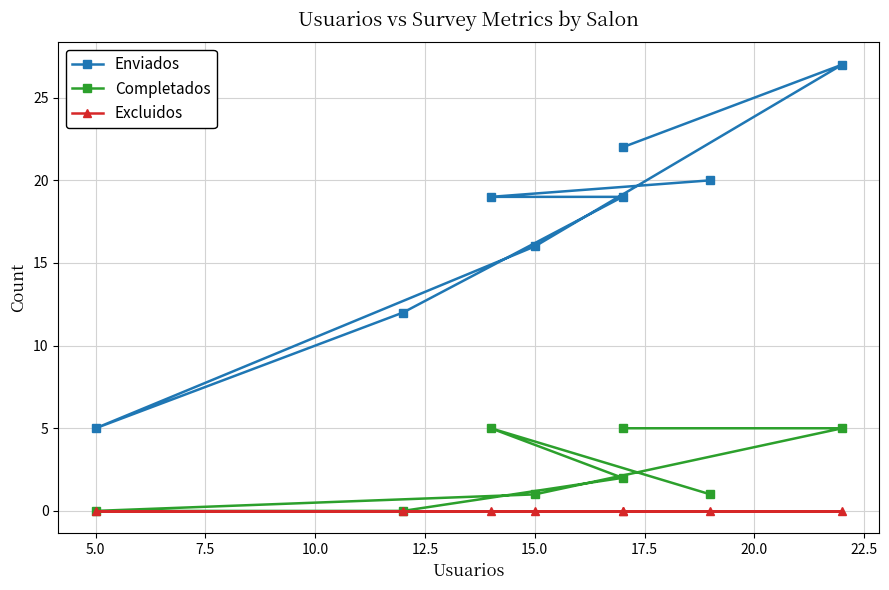

True or false: Excluidos and Enviados intersect in this chart.

False